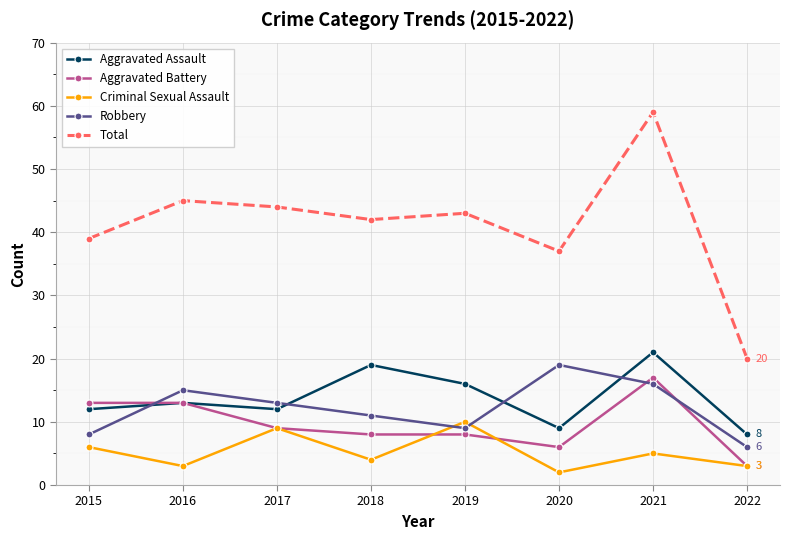

At which category is the sum across all series the highest?

2021